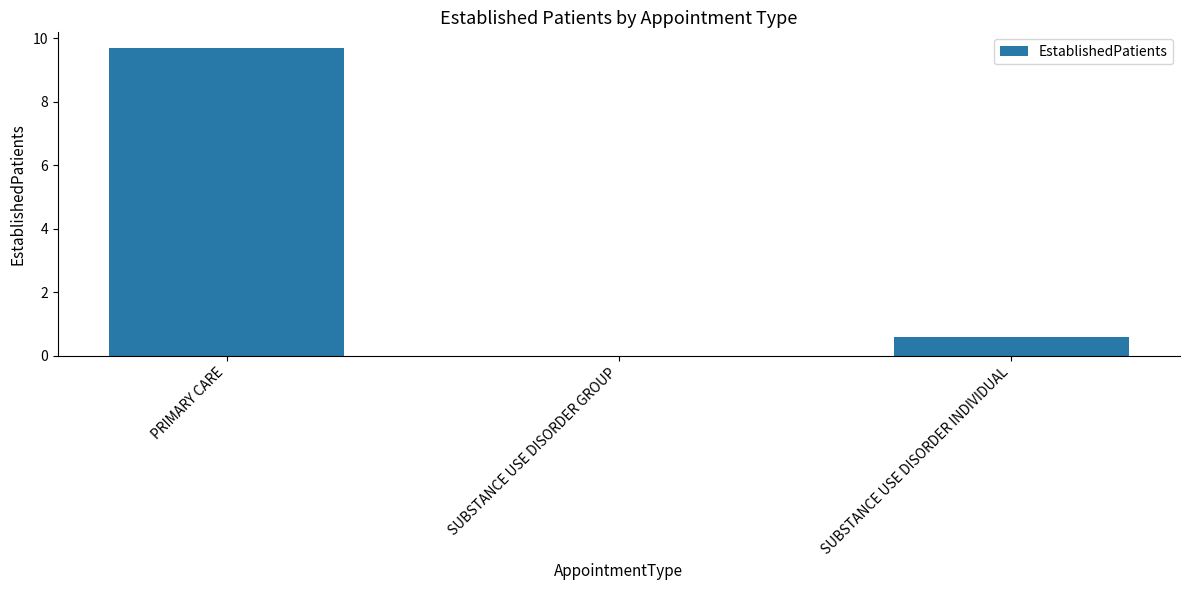

The value at SUBSTANCE USE DISORDER INDIVIDUAL is 0.6. True or false?

True